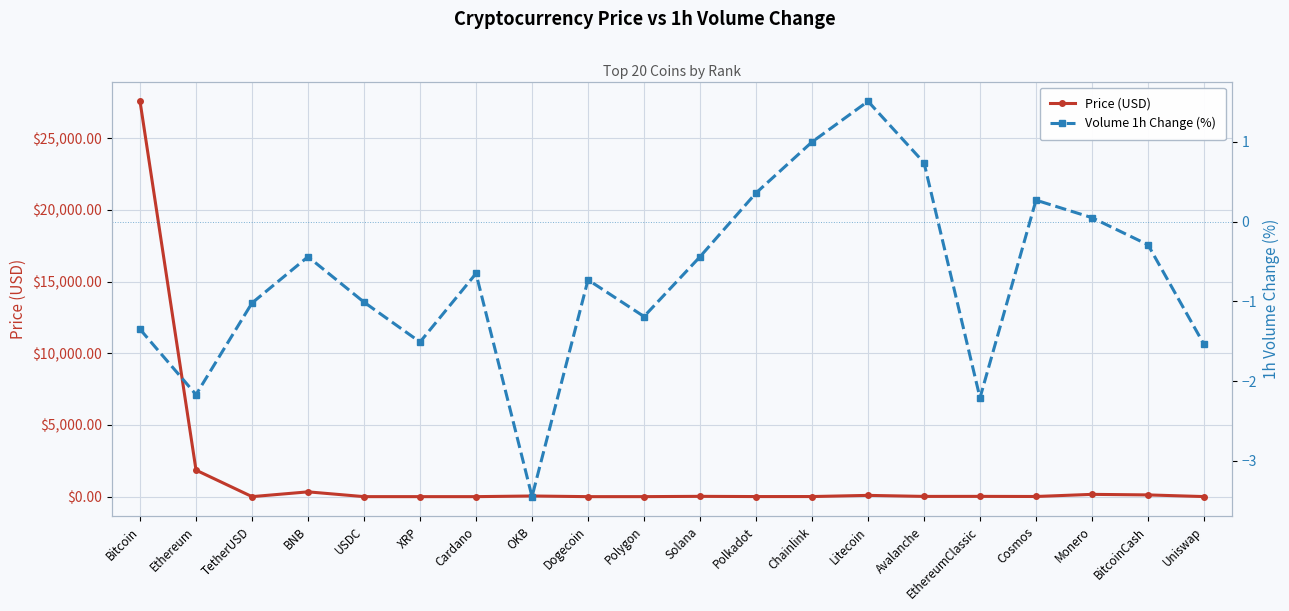

Is the value of Price (USD) at OKB greater than the value of Volume 1h Change (%) at OKB?

Yes